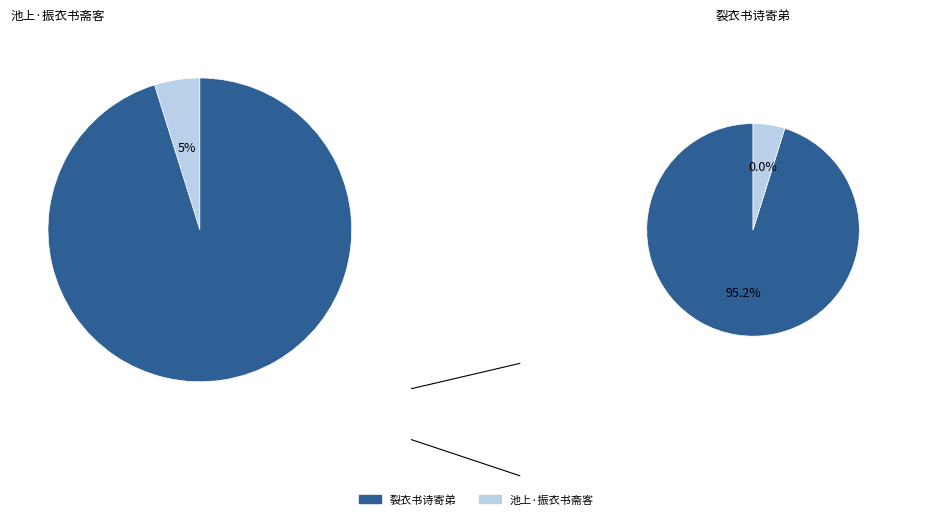

Do 池上·振衣书斋客 and 裂衣书诗寄弟 together represent more than half of the pie?

Yes